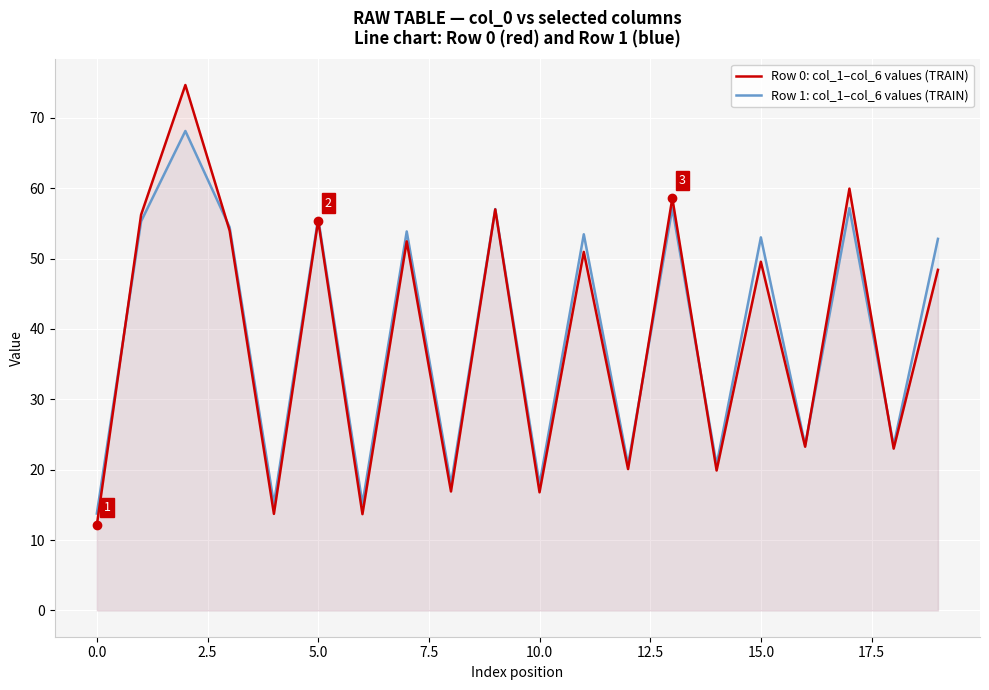

What is the difference between the maximum and minimum values in the Row 0: col_1–col_6 values (TRAIN) series?

62.5